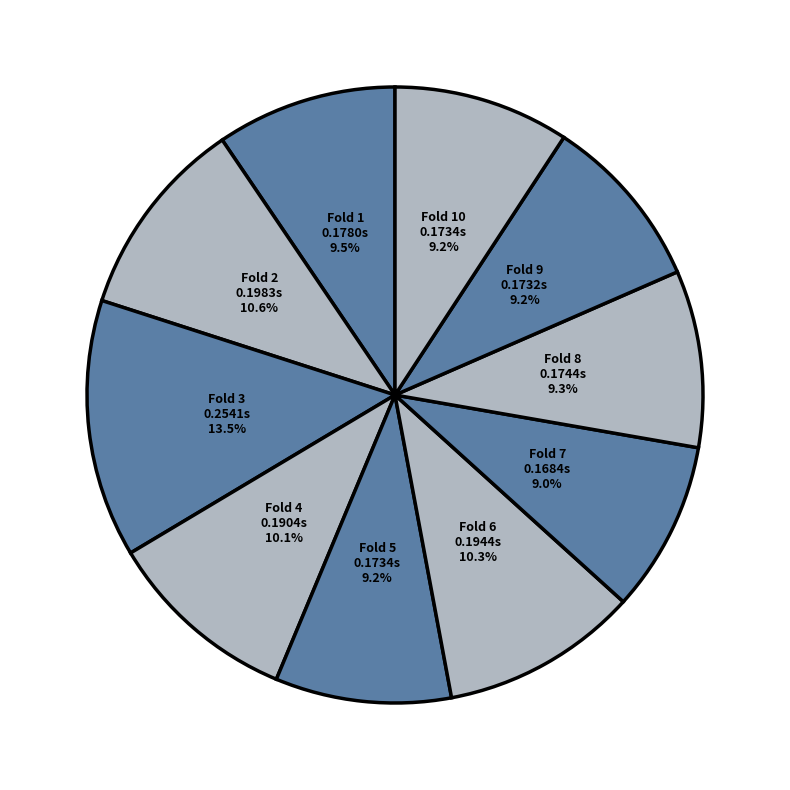

What is the total percentage of Fold 2 and Fold 5?

19.8%